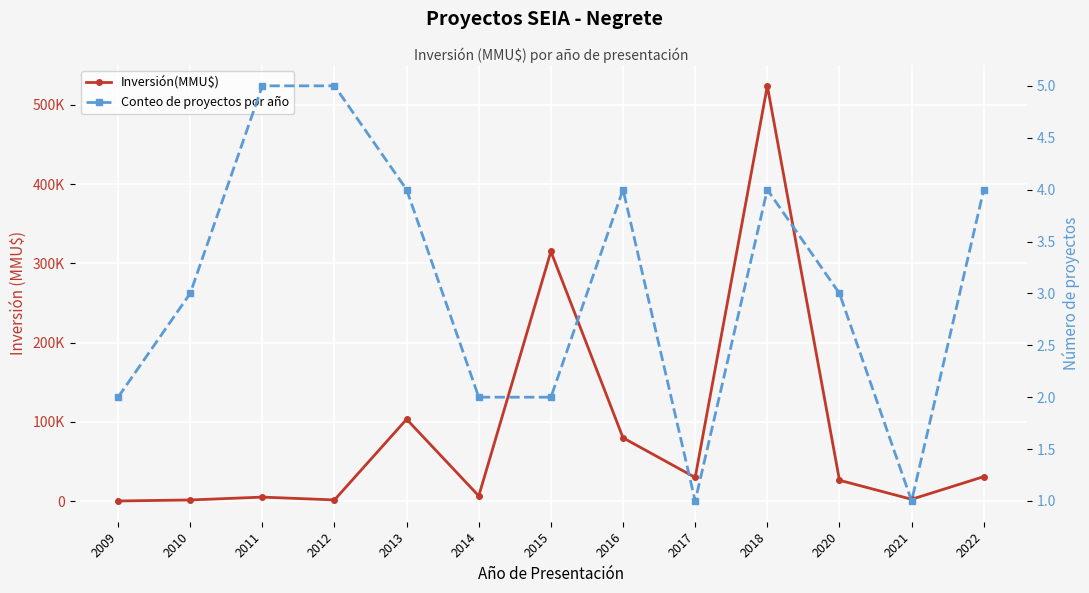

List the labels in order of Inversión(MMU$) value, smallest first.

2009, 2010, 2012, 2021, 2011, 2014, 2020, 2017, 2022, 2016, 2013, 2015, 2018